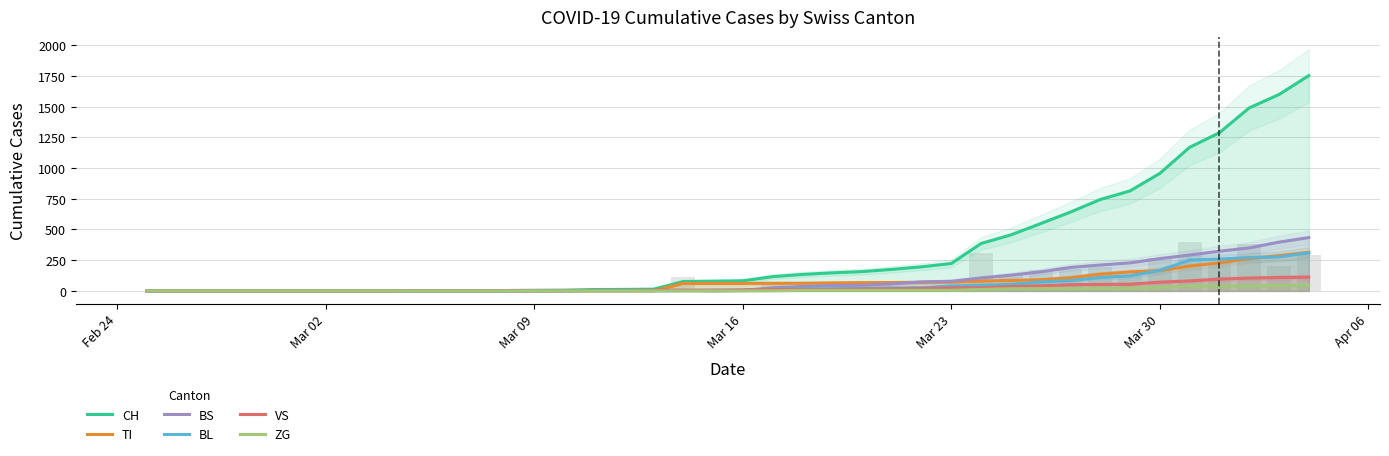

How many bars are there in each group?

6